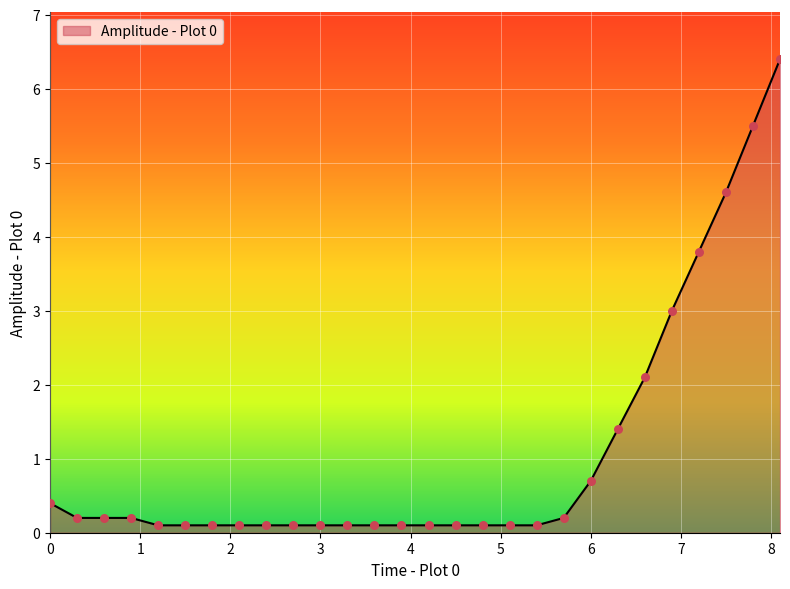

What is the difference between the maximum and minimum values?

6.3